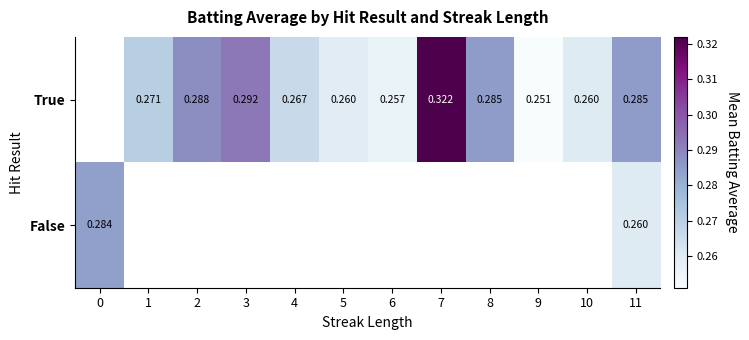

Which series changed the most between 5 and 10?

True